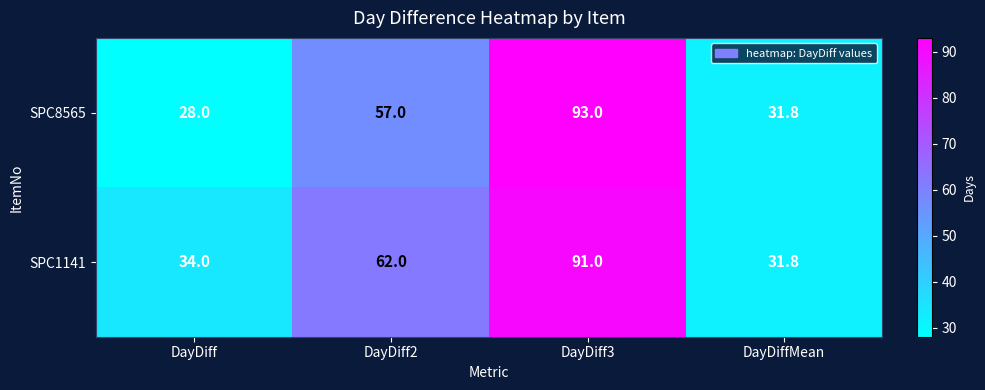

What is the average value of the SPC8565 series?

52.5